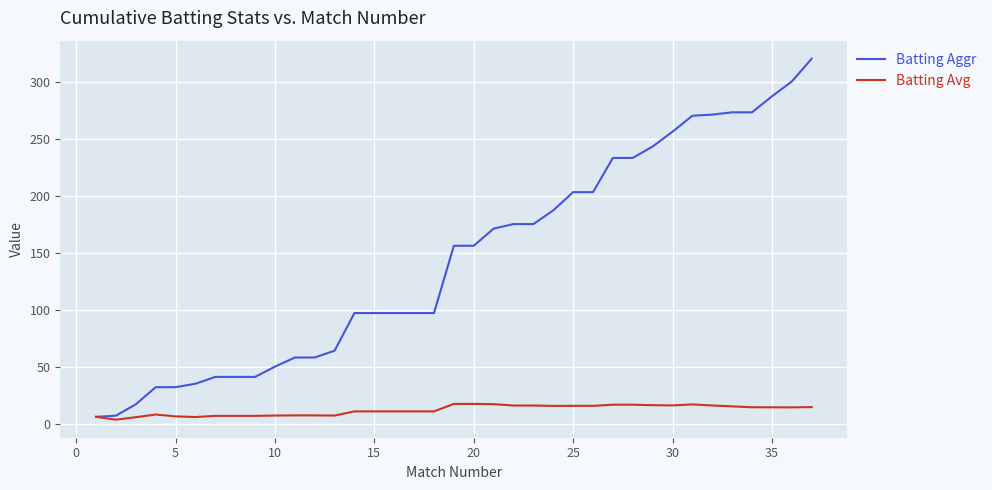

Which series has the largest total across all categories?

Batting Aggr